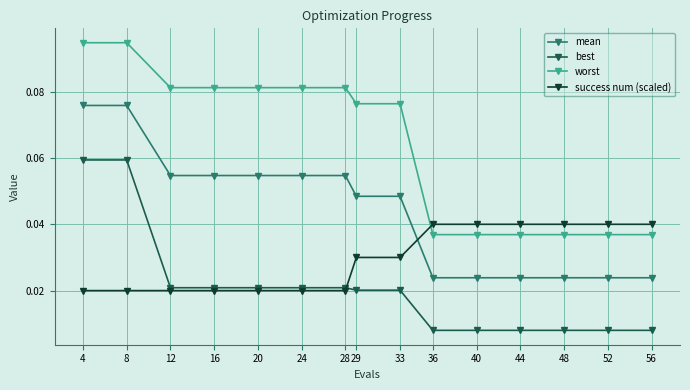

True or false: worst and mean cross at least once.

False